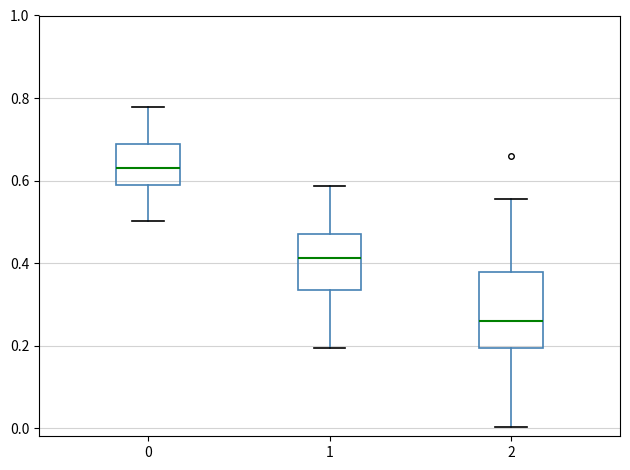

Comparing the boxes themselves (not the whiskers), which one is the tallest?

2